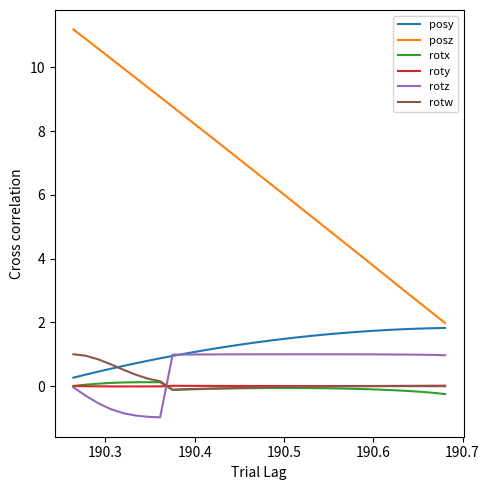

What is the greatest value displayed?

11.2